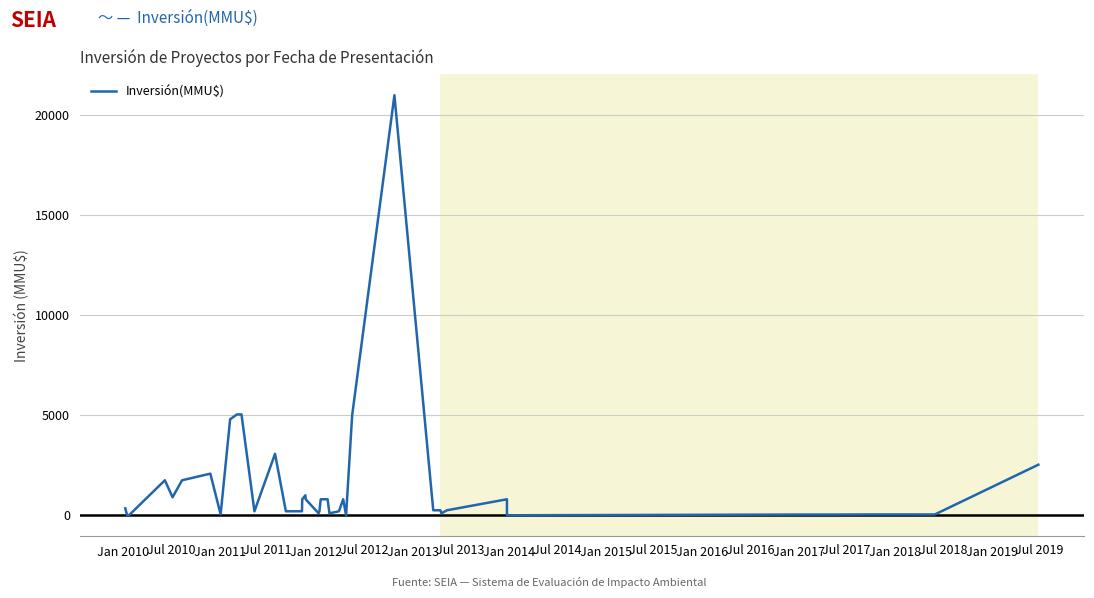

Which category has the lowest value across all series?

Jan 2010